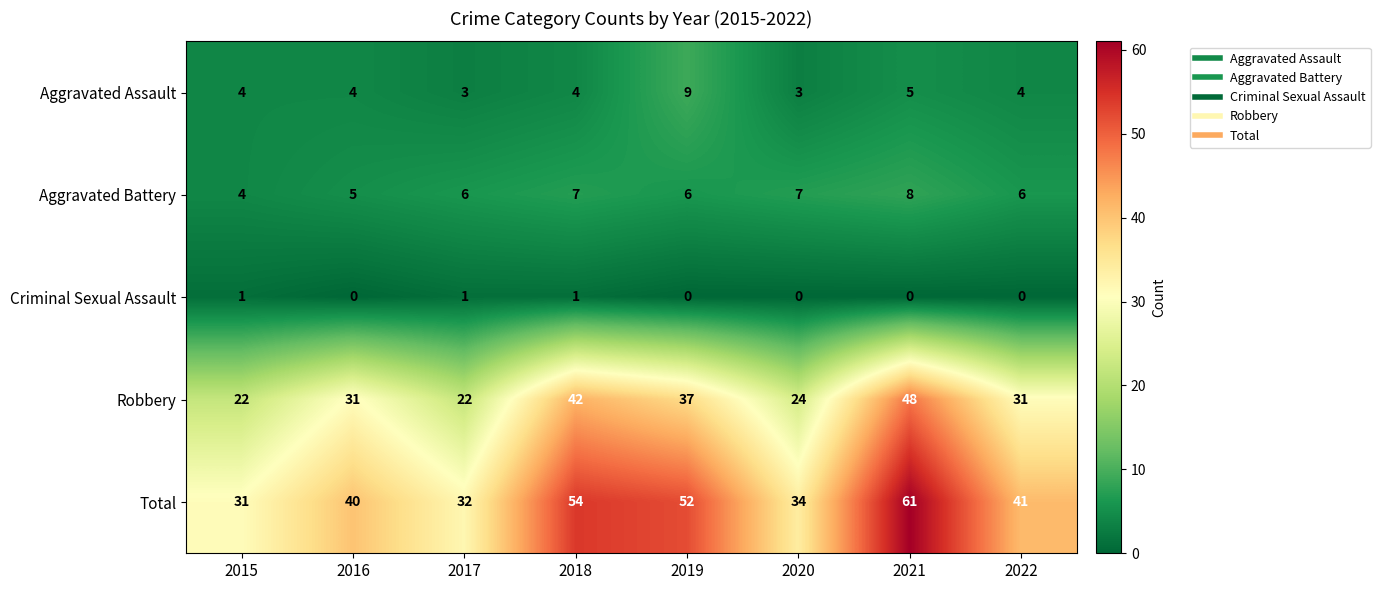

What is the spread (max minus min) of values at 2022?

41